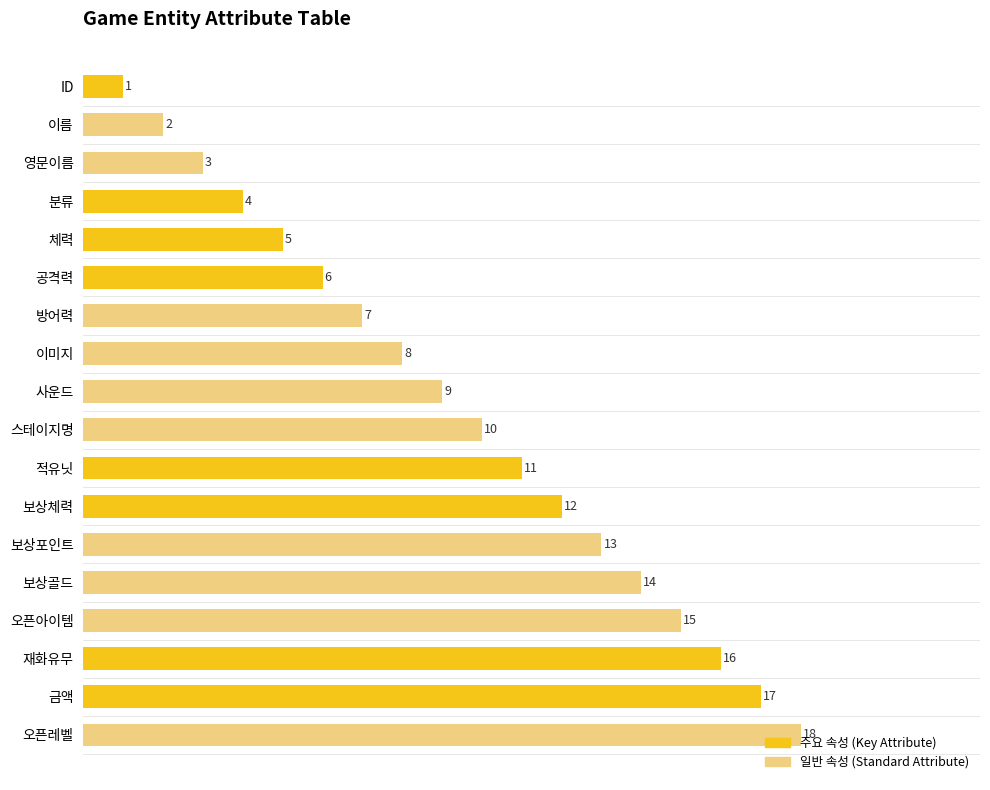

Rank the categories by value from highest to lowest.

오픈레벨, 금액, 재화유무, 오픈아이템, 보상골드, 보상포인트, 보상체력, 적유닛, 스테이지명, 사운드, 이미지, 방어력, 공격력, 체력, 분류, 영문이름, 이름, ID